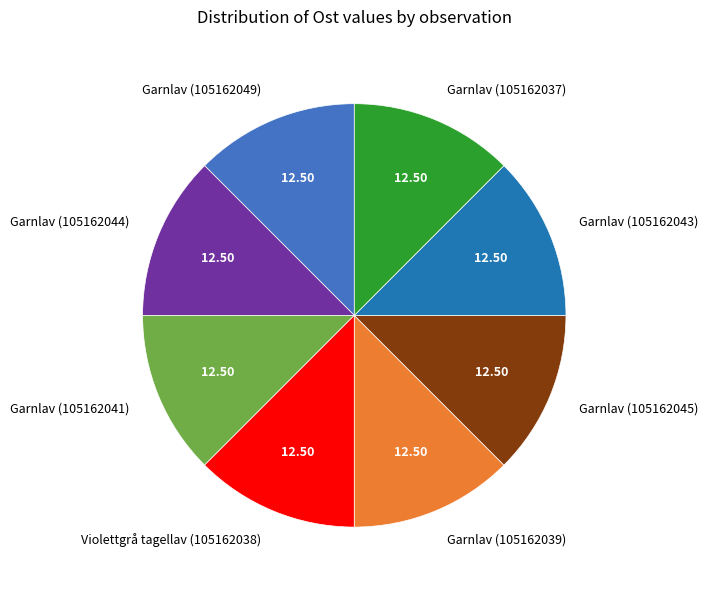

Combined, do Garnlav (105162043) and Garnlav (105162049) account for over 50%?

No